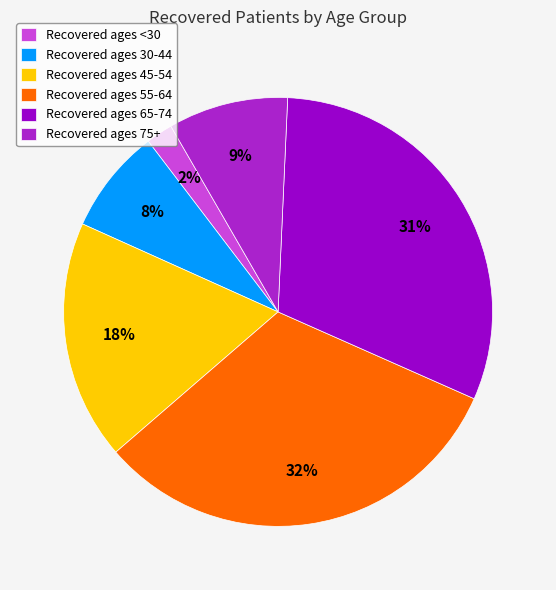

Rank the categories by value from highest to lowest.

Recovered ages 55-64, Recovered ages 65-74, Recovered ages 45-54, Recovered ages 75+, Recovered ages 30-44, Recovered ages <30